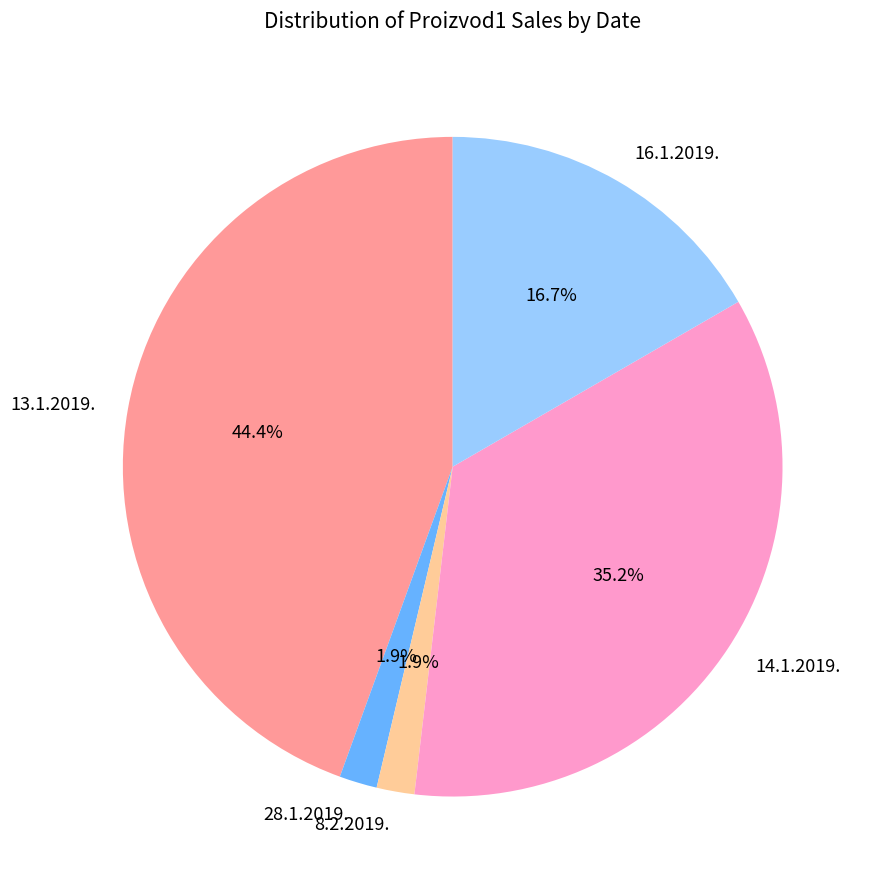

Which has a higher value, 28.1.2019. or 13.1.2019.?

13.1.2019.